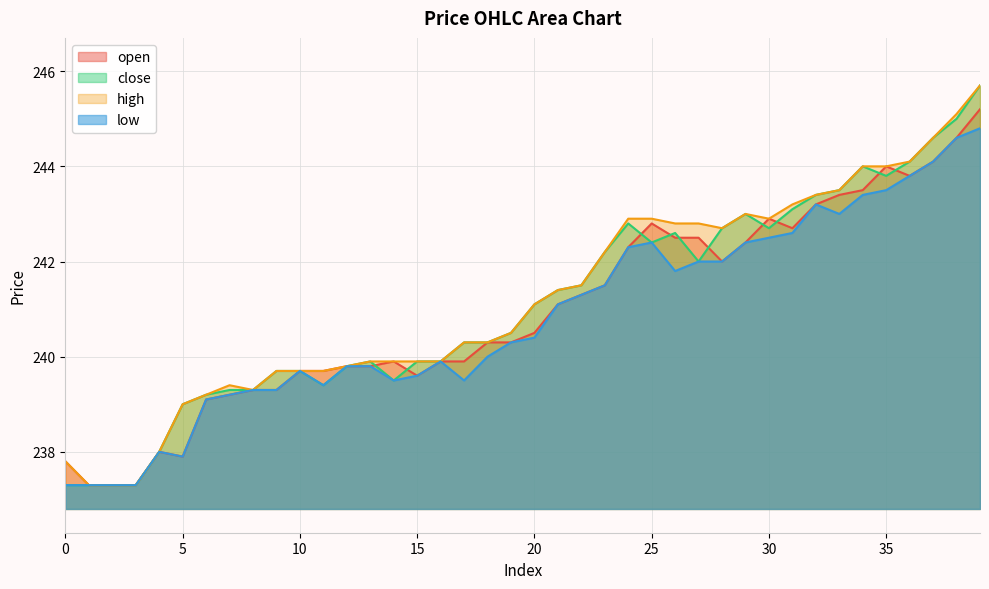

What is the lowest value of the low series?

237.3